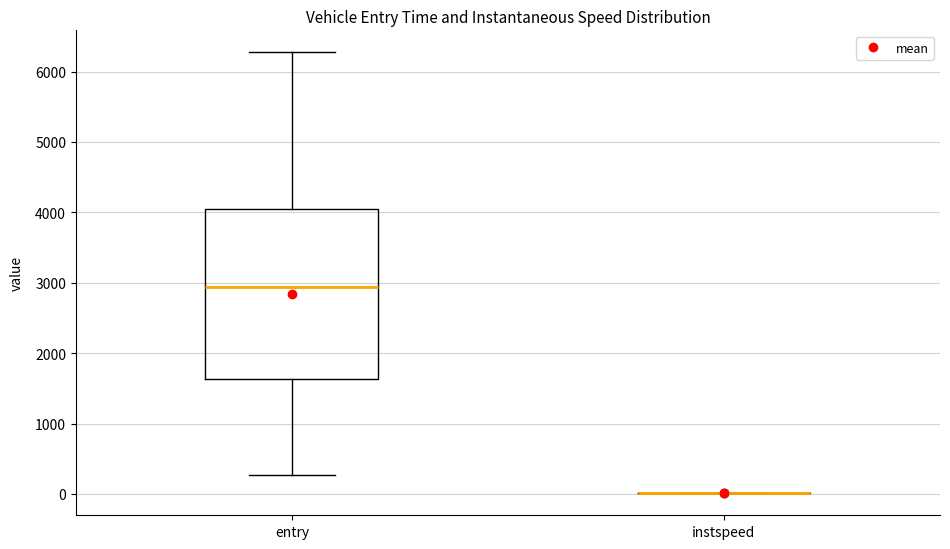

Reading left to right, transcribe this box plot: for each box, give where its median line is, the range the box spans, and where its two whiskers end, as read against the y-axis. The values are not printed on the chart, so give them approximately, as read against the axis.

entry: median 2900, box 1600 to 4000, whiskers 300 to 6300
instspeed: box collapsed to a line at 0, whiskers 0 to 0